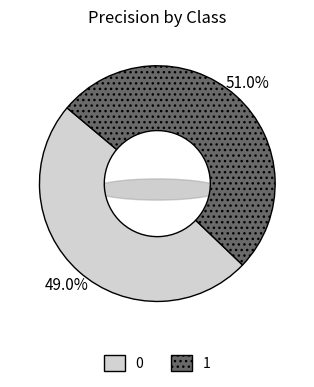

What percentage is the 1 slice, to the nearest percent?

51%